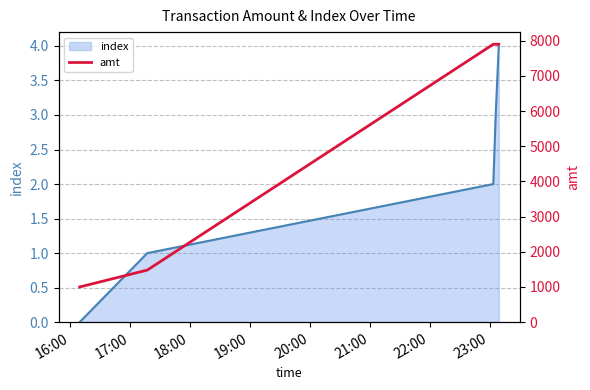

Is the value of amt at 19:00 greater than the value of index at 20:00?

Yes